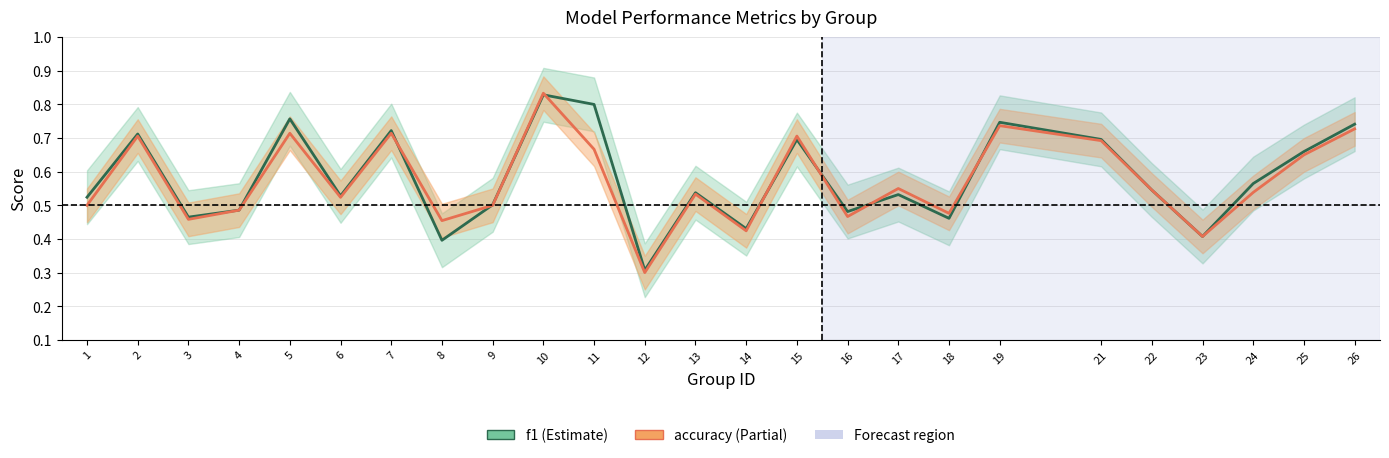

Is the value of accuracy at 1 greater than the value of f1 at 8?

Yes